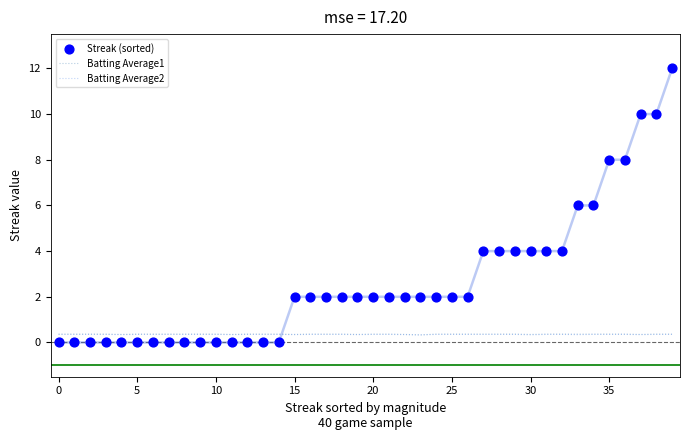

Which series contains the lowest Y value?

Streak (sorted)